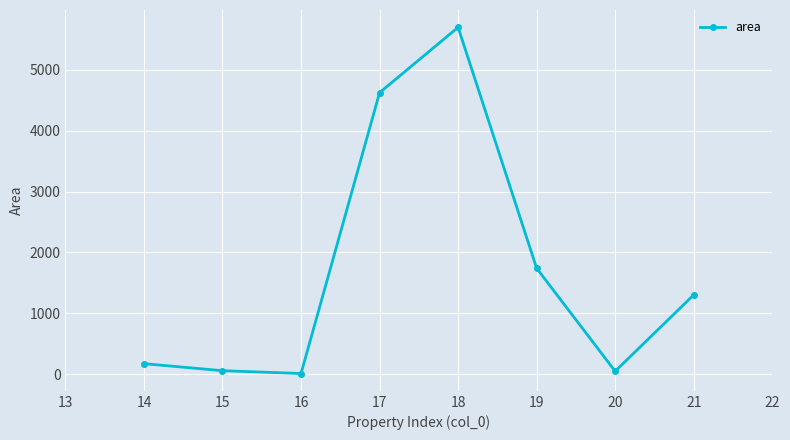

True or false: there are more than 2 points higher than both neighbors.

False